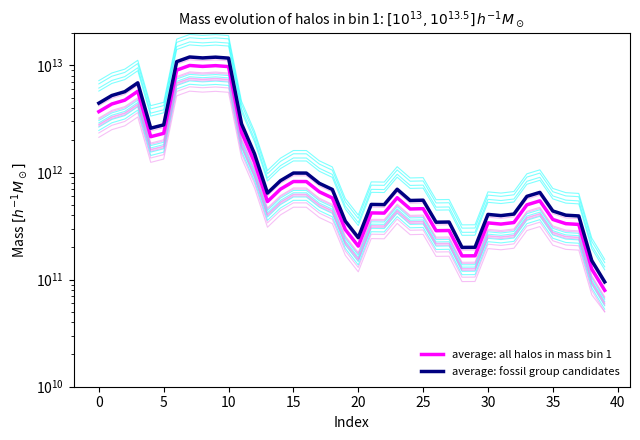

Between 39 and 31, which is larger?

31